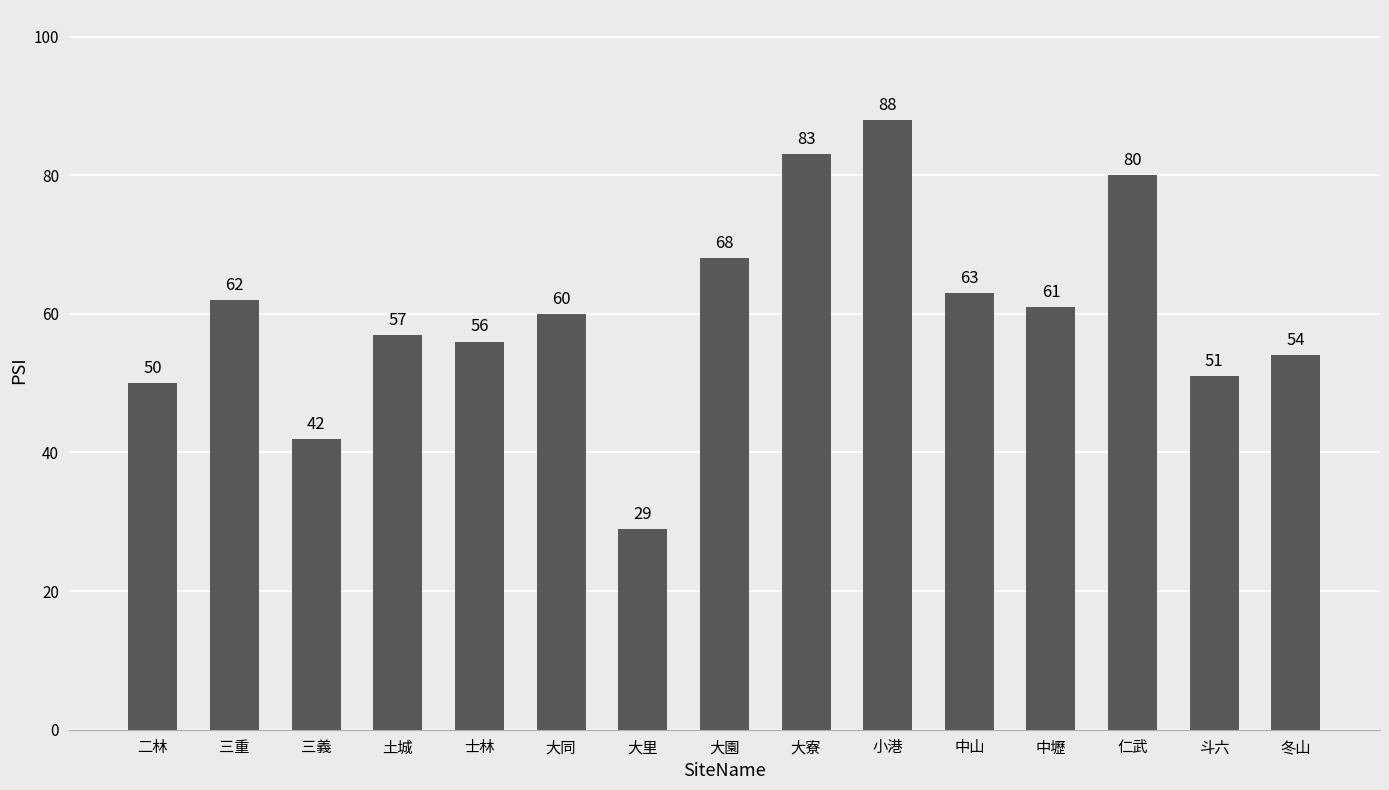

The value at 二林 is 50. True or false?

True